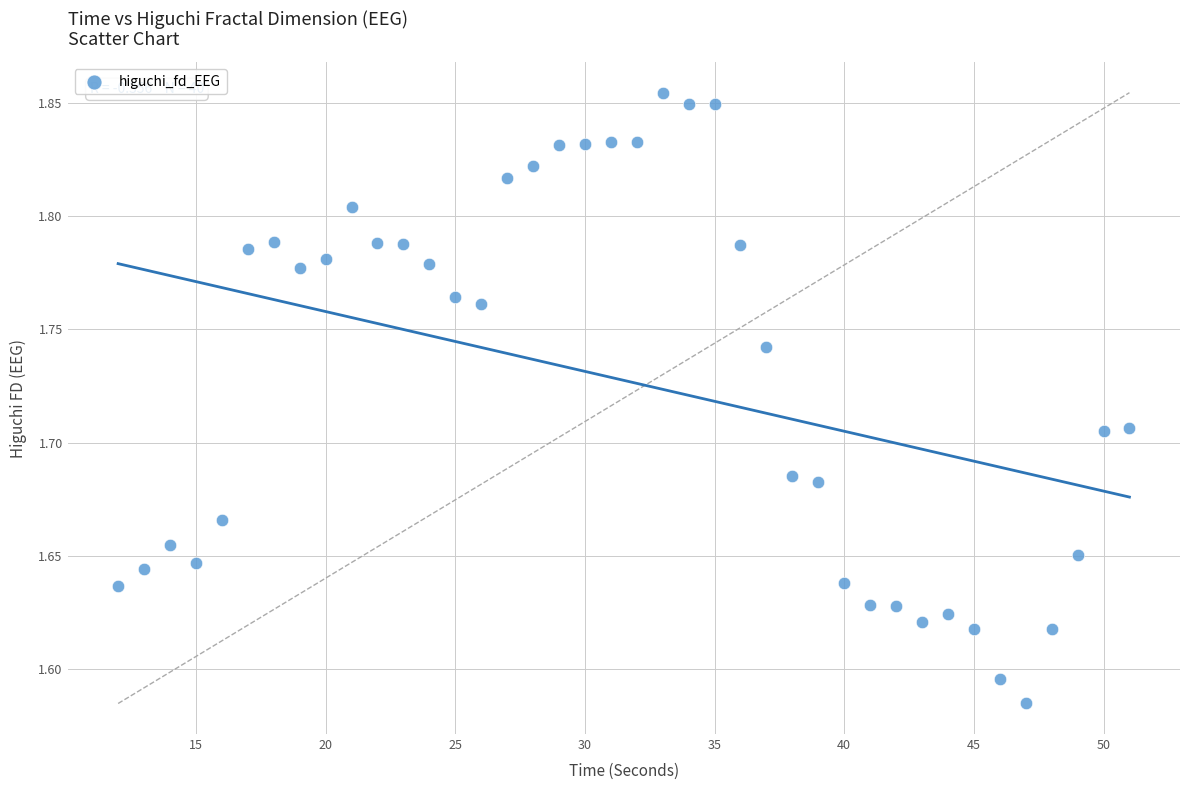

What is the range of Y values (max minus min)?

0.3